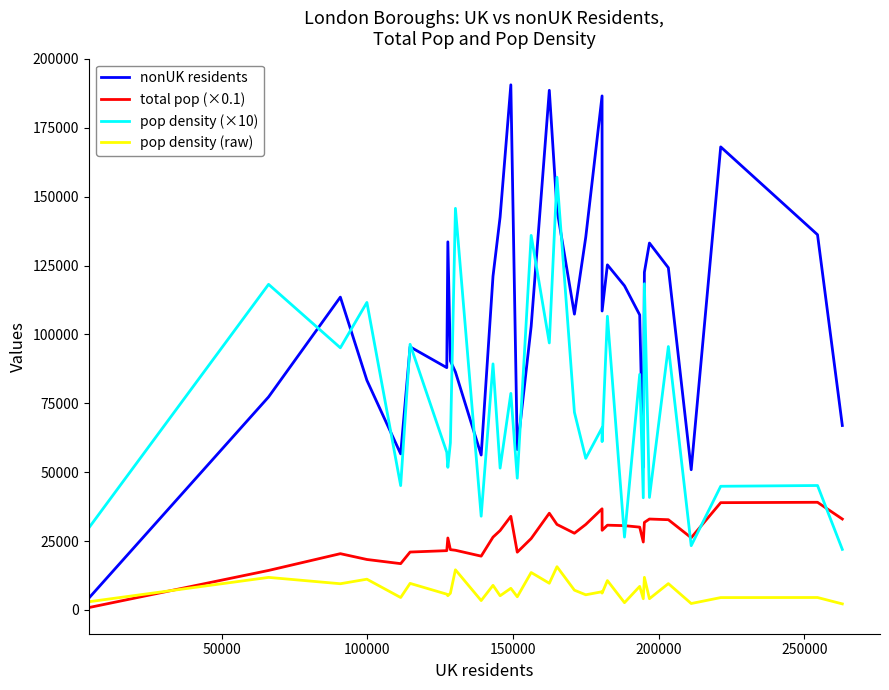

What are all the series names shown in the legend?

nonUK residents, total pop (×0.1), pop density (×10), pop density (raw)